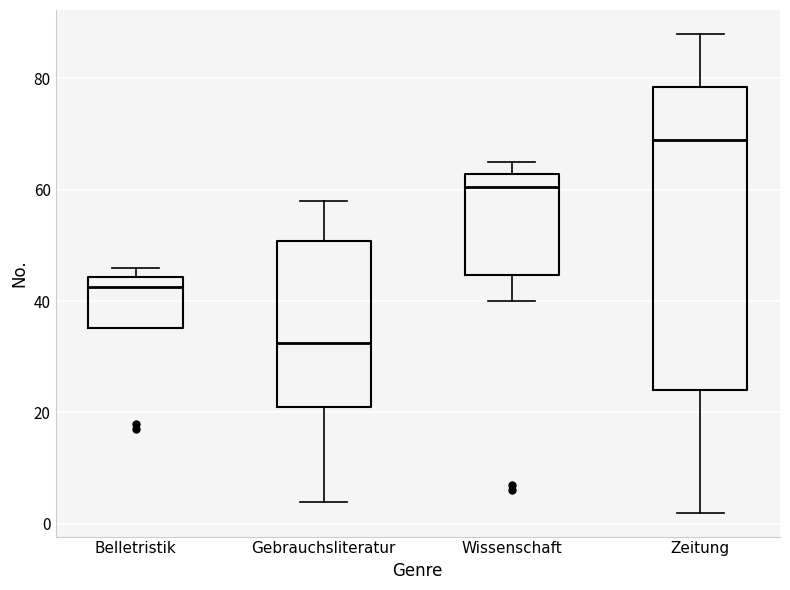

Which box has the highest median line?

Zeitung